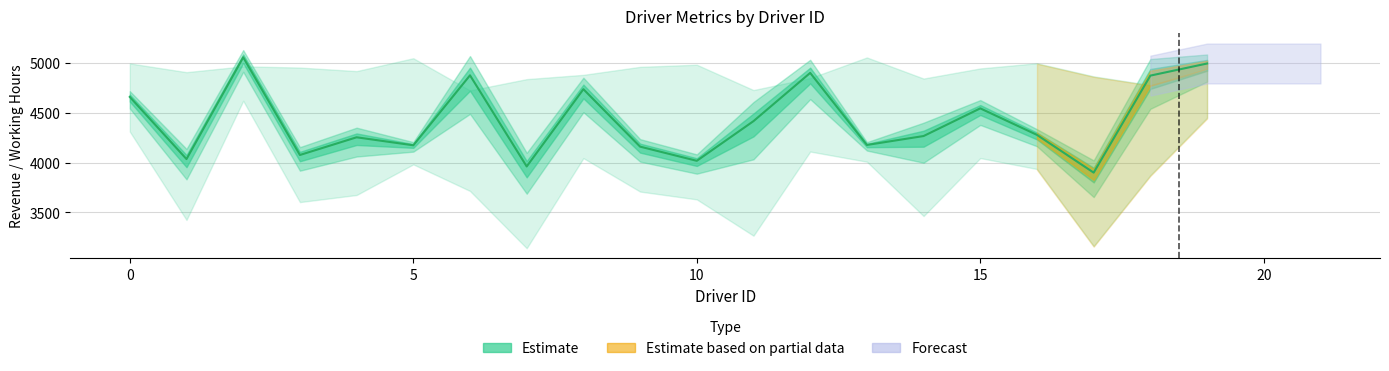

Does the chart have visible grid lines?

Yes